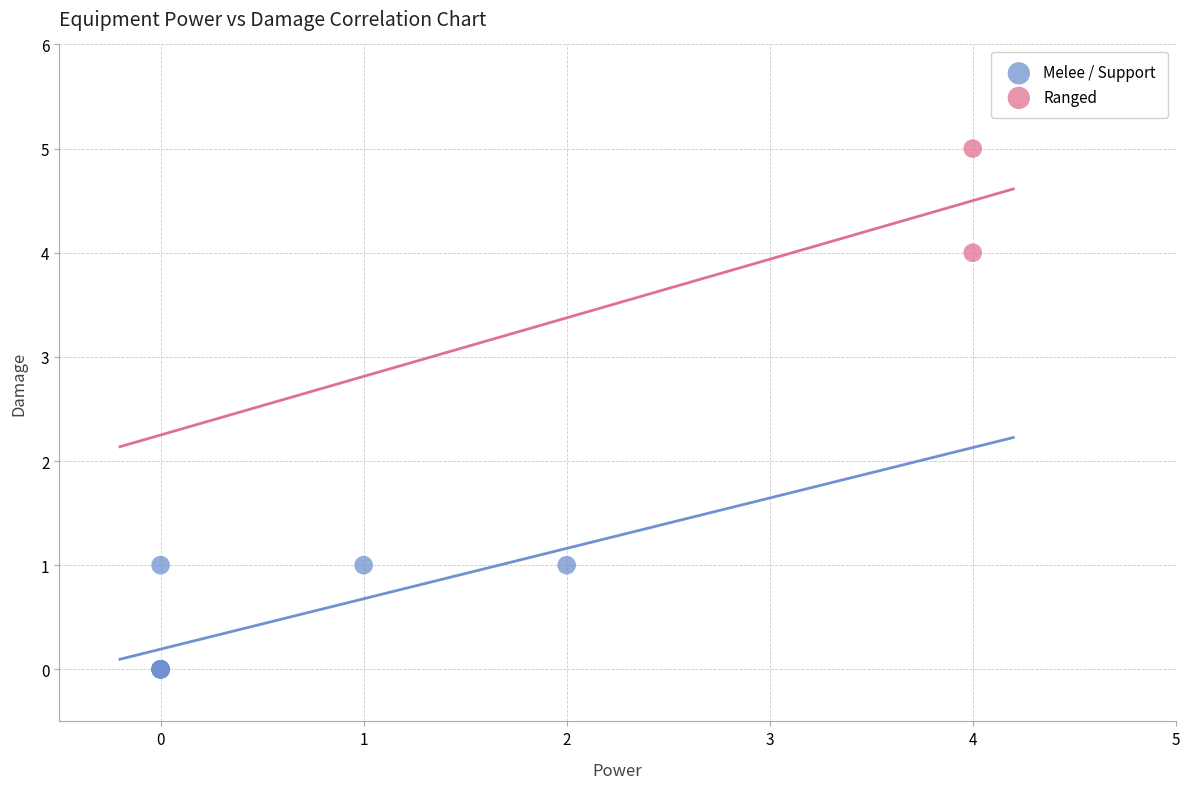

Which series contains the lowest Y value?

Melee / Support